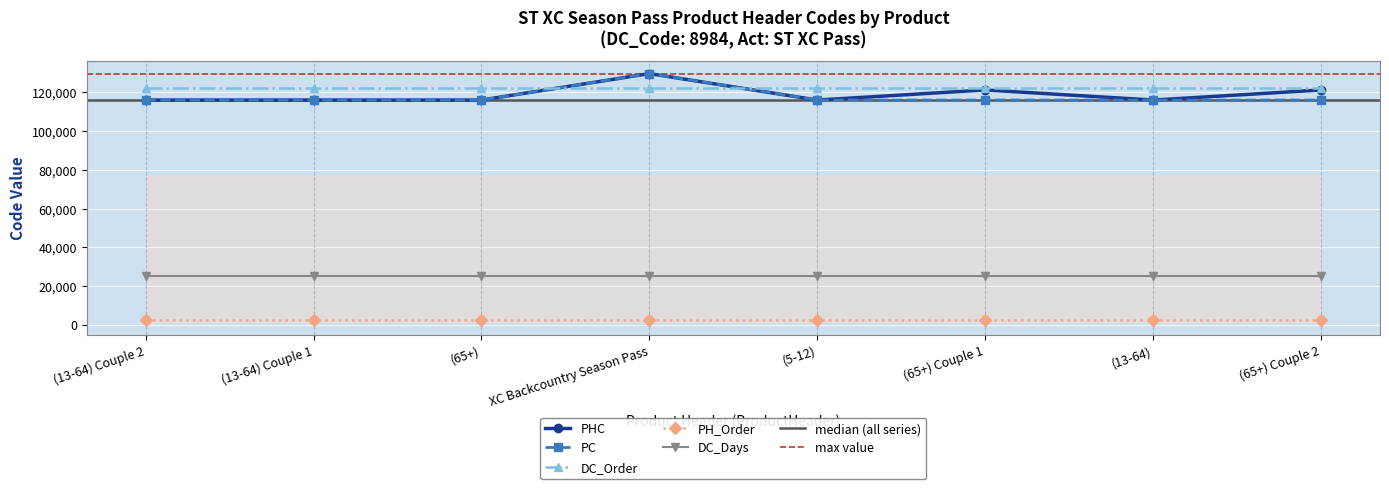

True or false: DC_Days and DC_Order intersect in this chart.

False